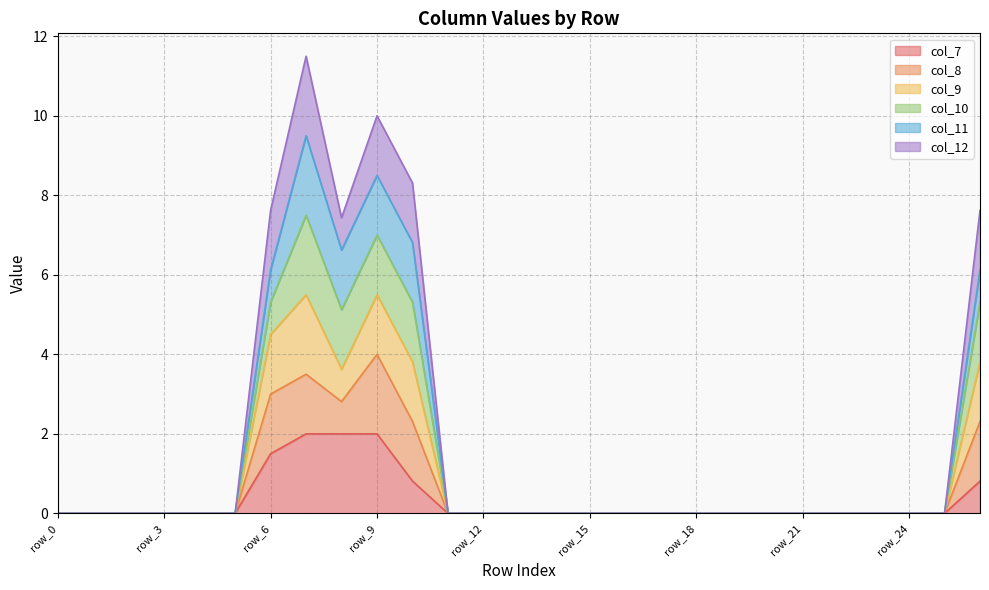

Which series has the largest range (max minus min)?

col_9